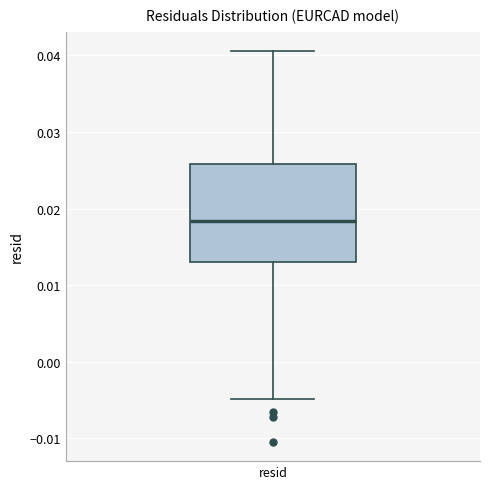

Transcribe this box plot: give where the median line is, the range the box spans, and where the two whiskers end, as read against the y-axis. The values are not printed on the chart, so give them approximately, as read against the axis.

median 0.018, box 0.013 to 0.026, whiskers -0.005 to 0.041